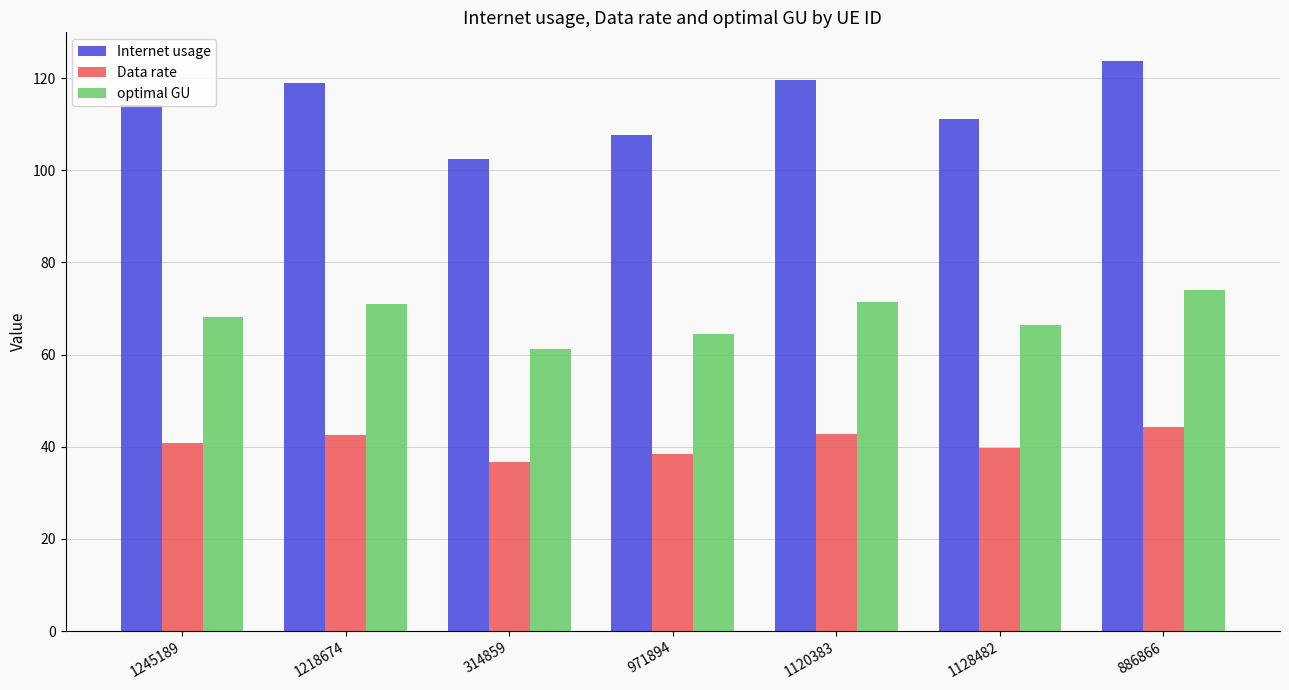

What is the smallest value displayed?

36.6